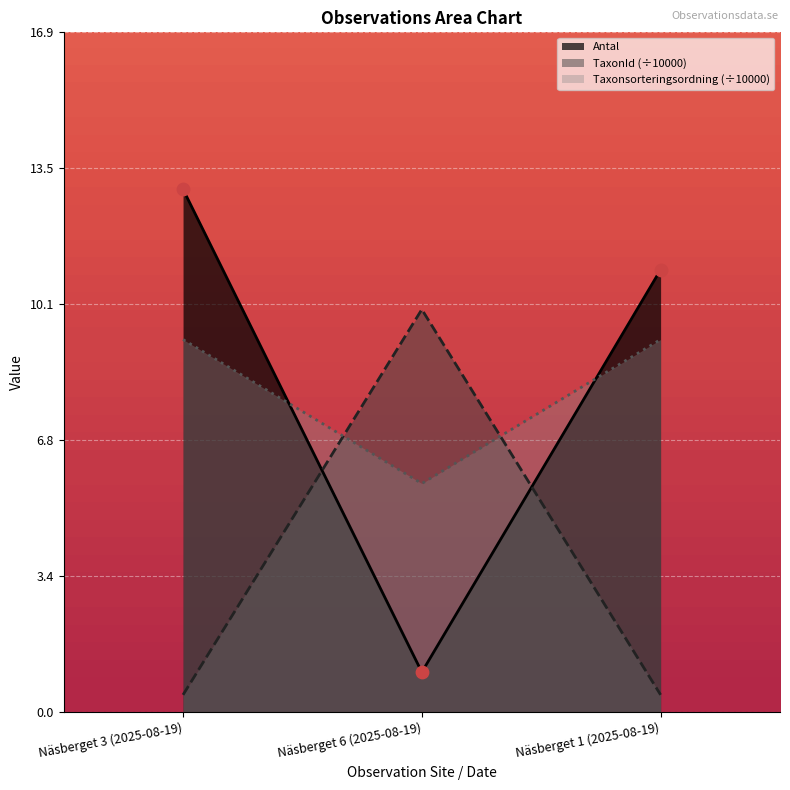

Which series contains the highest Y value?

Antal